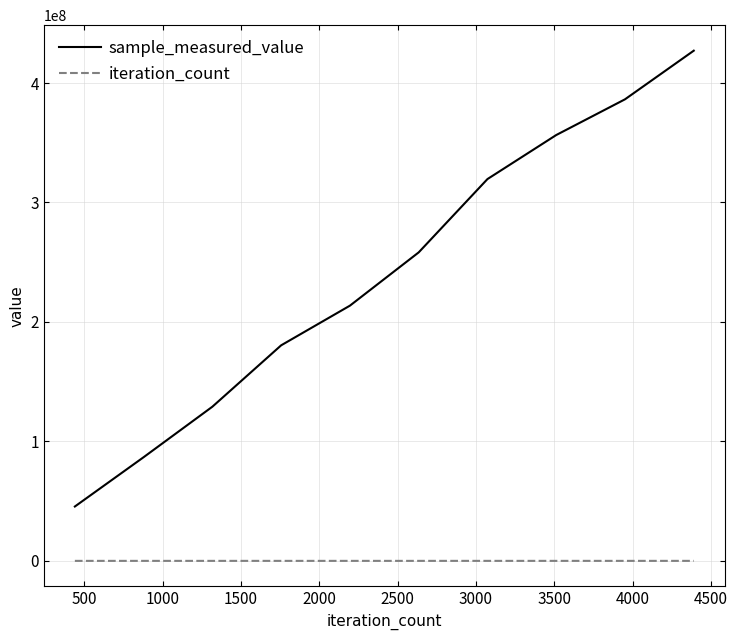

Which series has the widest spread of values?

sample_measured_value